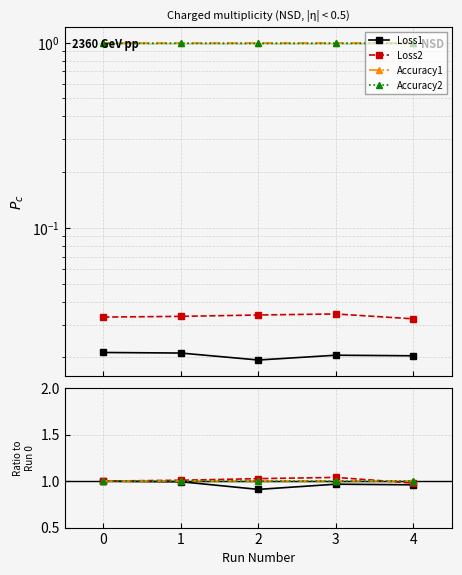

The value of Accuracy1 at 3 is 1.6. True or false?

False